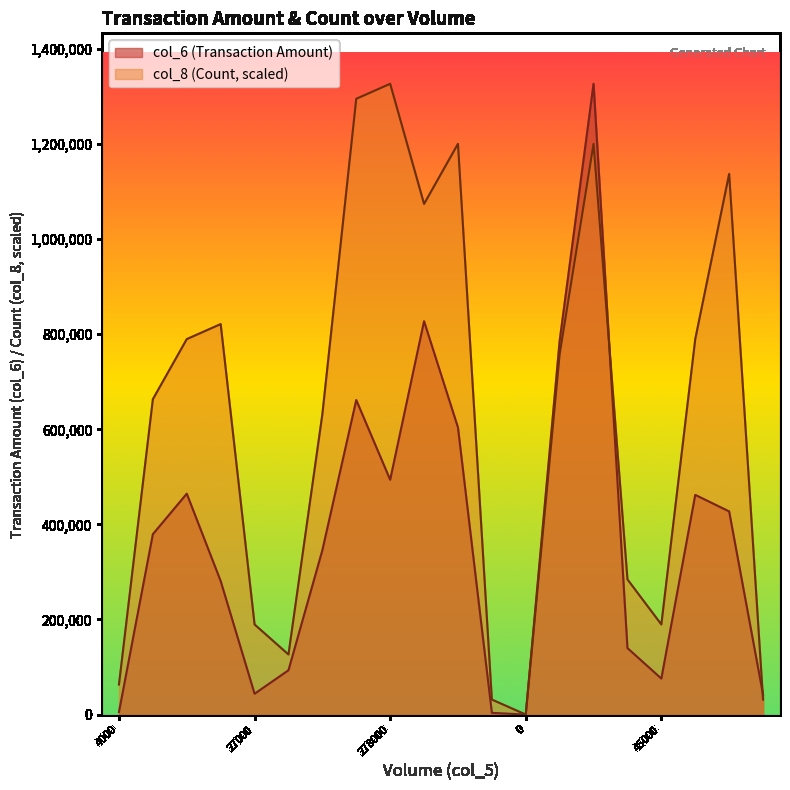

Where is the first local maximum for col_6?

281000